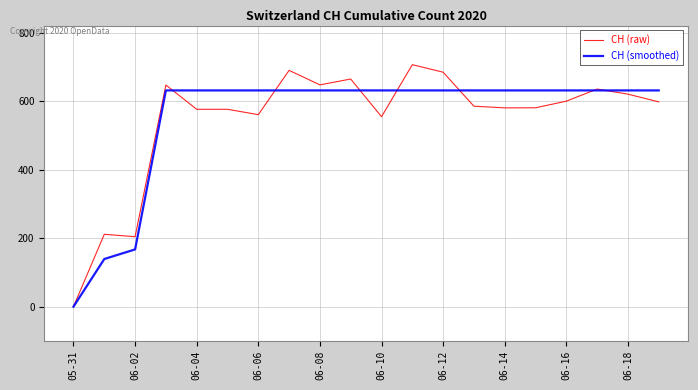

List the series in order of their peak value, lowest first.

CH (smoothed), CH (raw)